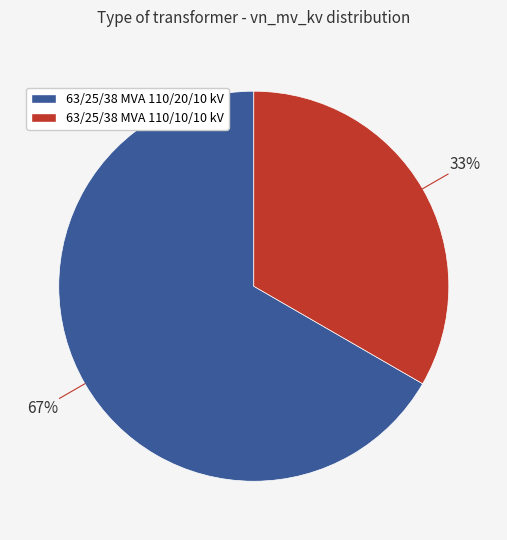

What is the smallest slice in the pie chart?

63/25/38 MVA 110/10/10 kV